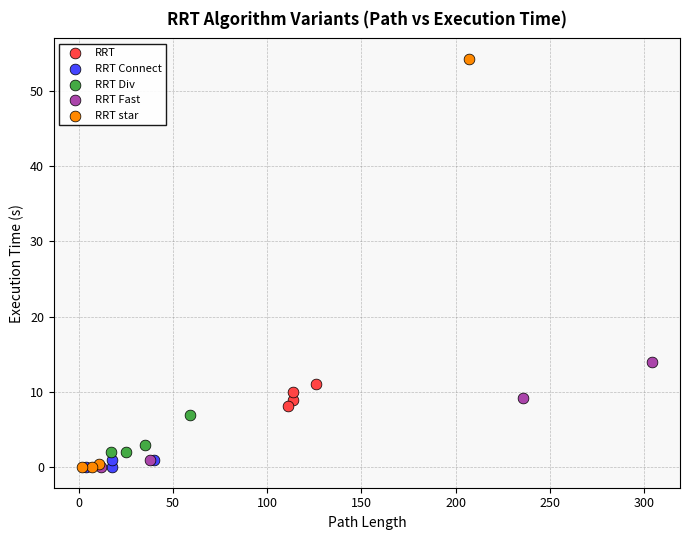

Which series has the widest spread of Y values?

RRT star